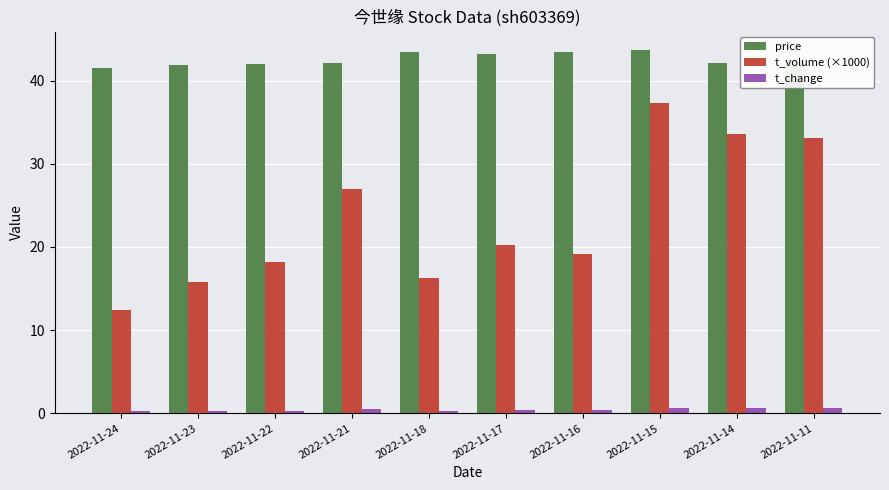

Is the value of t_volume (×1000) at 2022-11-17 greater than the value of price at 2022-11-22?

No